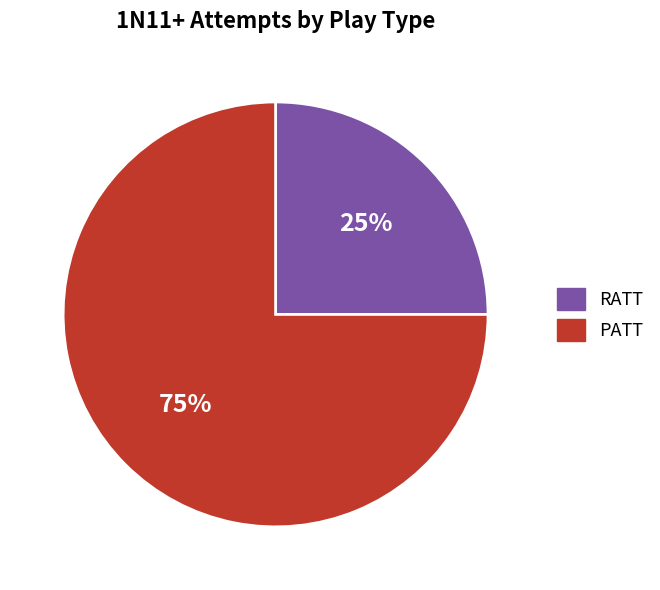

To the nearest percent, what is the average slice percentage?

50%